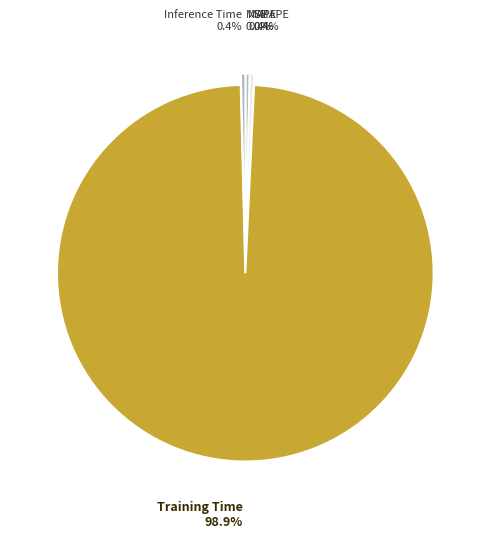

To the nearest percent, what portion does Training Time represent?

99%